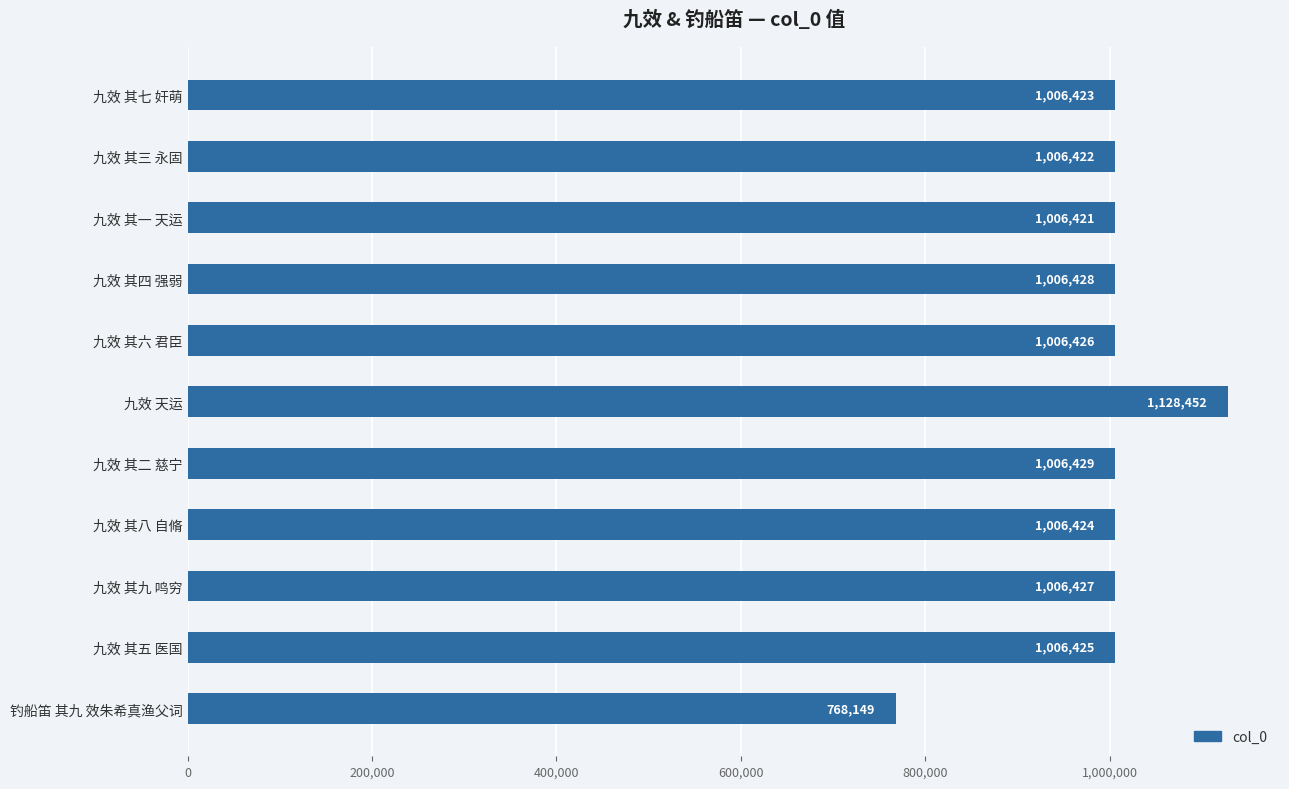

What is the change in value from 九效 天运 to 九效 其八 自脩?

-122028